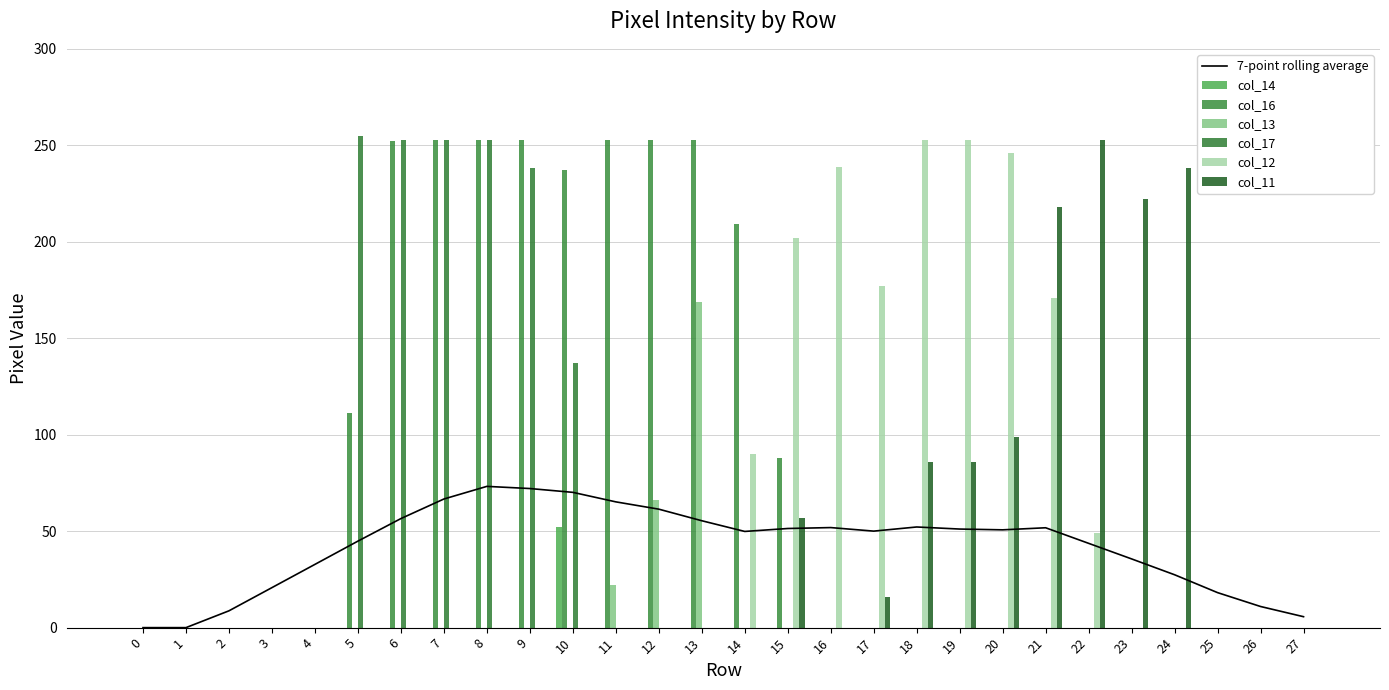

Rank the categories by col_12 value from lowest to highest.

0, 1, 2, 3, 4, 5, 6, 7, 8, 9, 10, 11, 12, 13, 23, 24, 25, 26, 27, 22, 14, 21, 17, 15, 16, 20, 18, 19